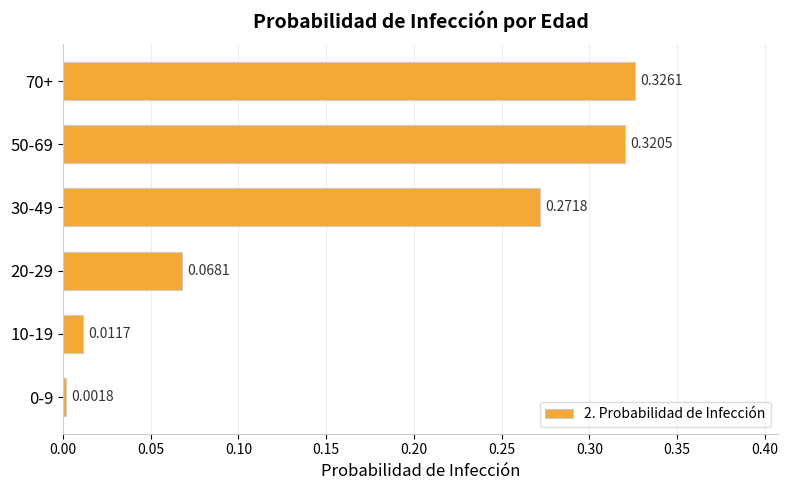

Which has a higher value, 50-69 or 20-29?

50-69